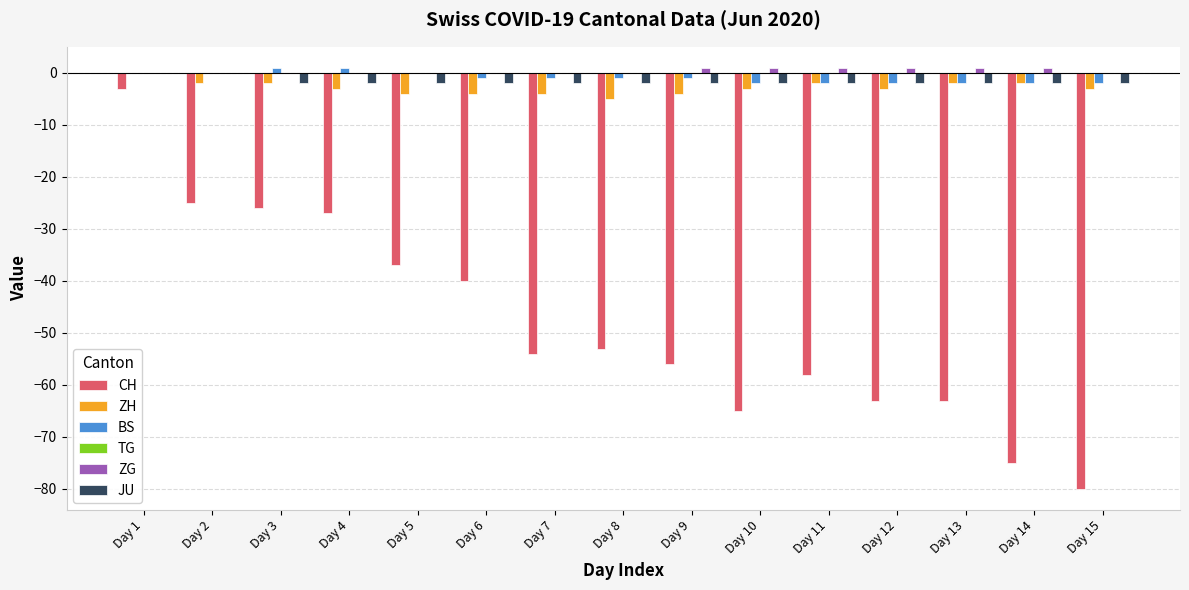

How many categories are shown in the chart?

15